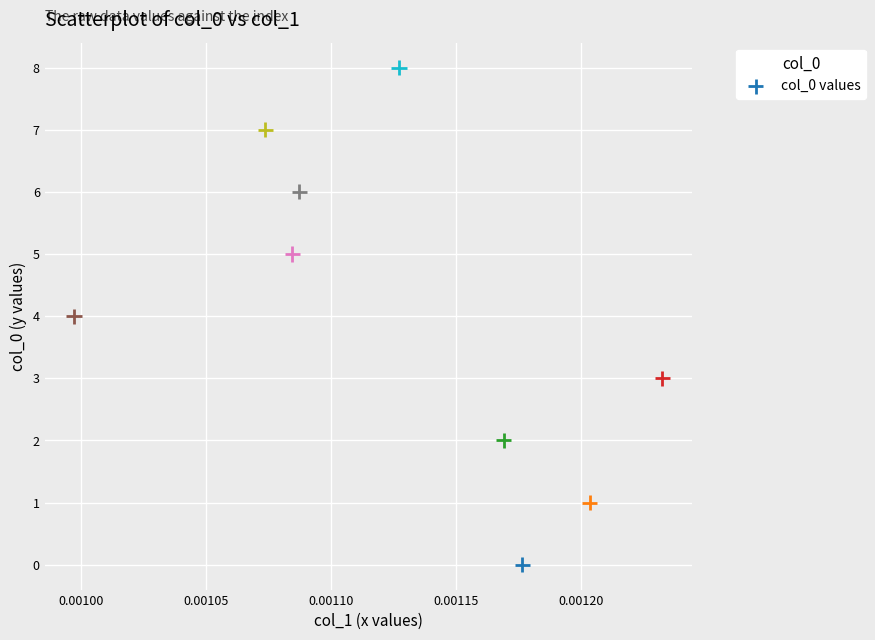

What is the average Y value?

4